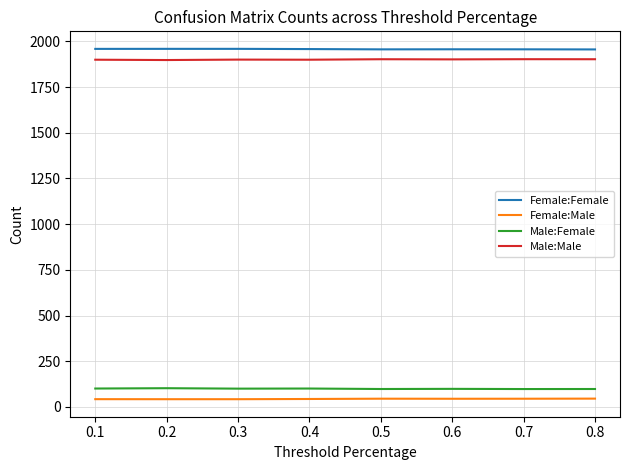

What is the total value across all series at 0.1?

4001.0